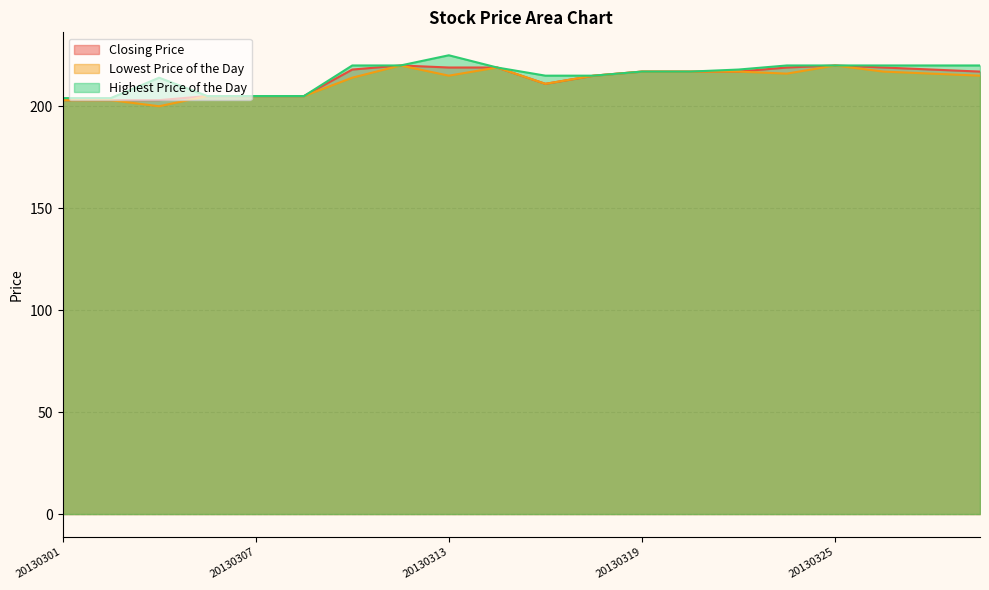

At which category is the sum across all series the highest?

20130312